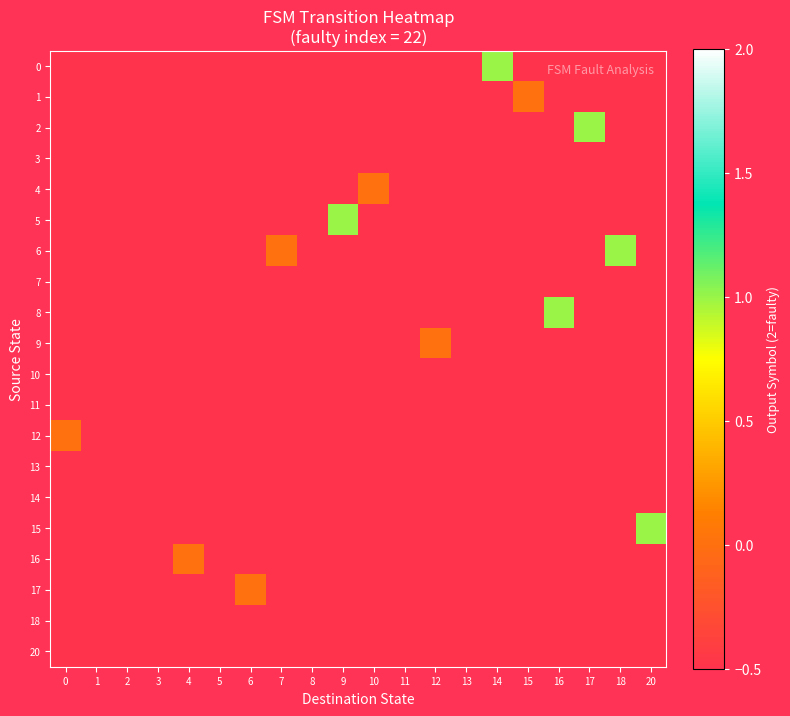

How many distinct data groups are displayed?

20